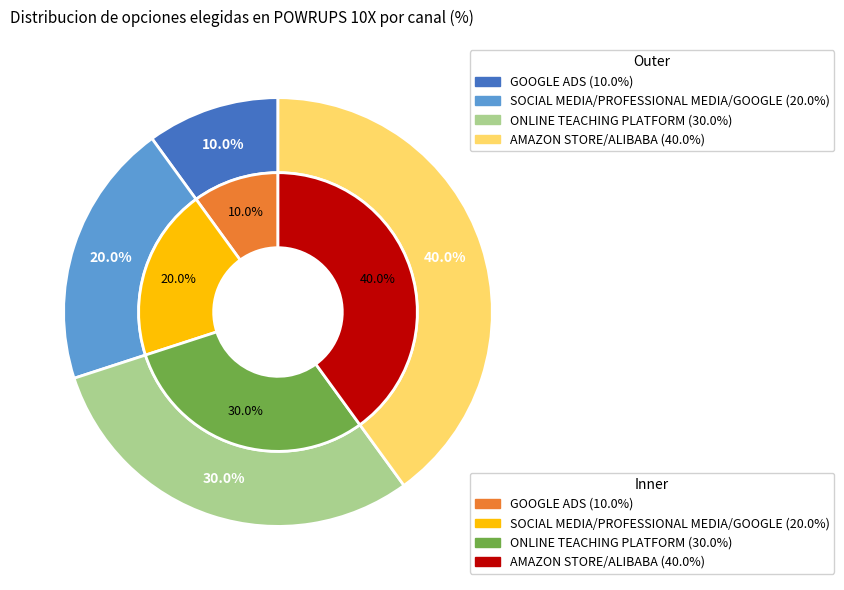

To the nearest percent, what portion does ONLINE TEACHING PLATFORM represent?

30%